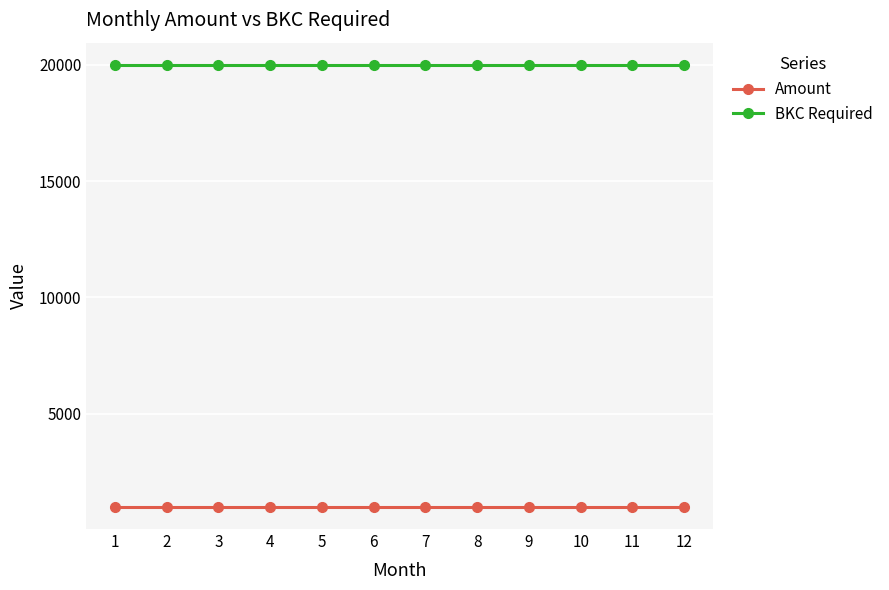

At how many categories does at least one series exceed 19612?

12